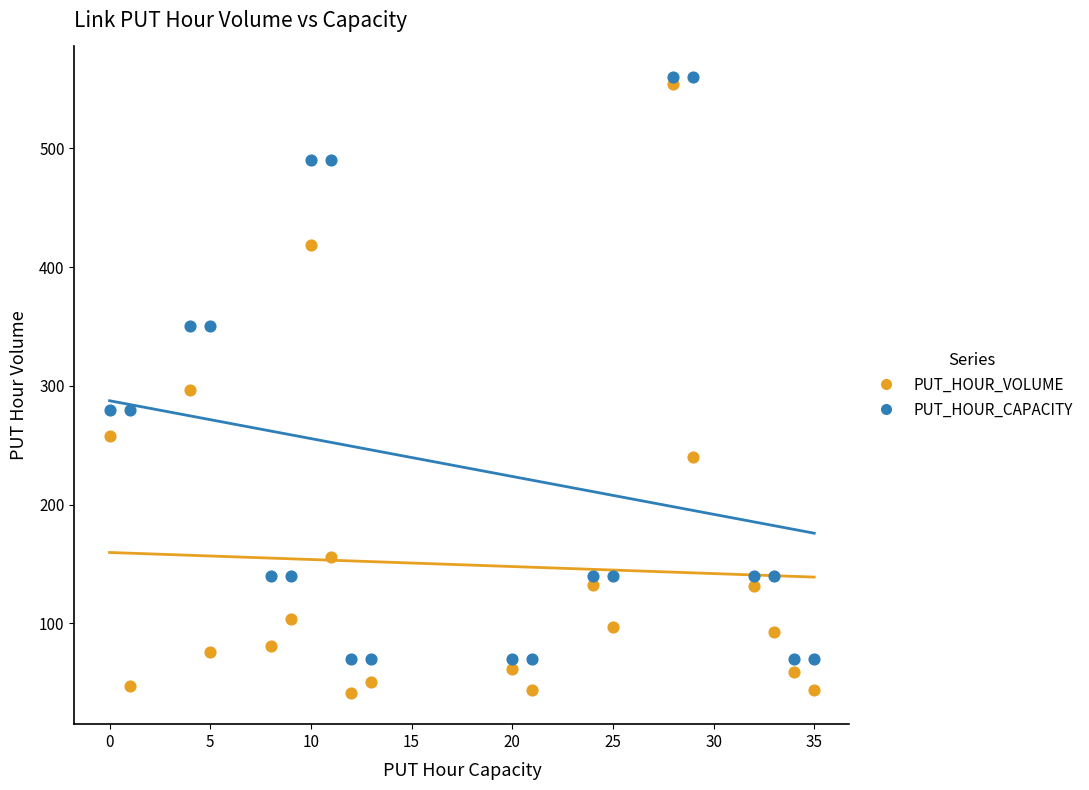

In the PUT_HOUR_CAPACITY series, what Y value is closest to 315?

280.0